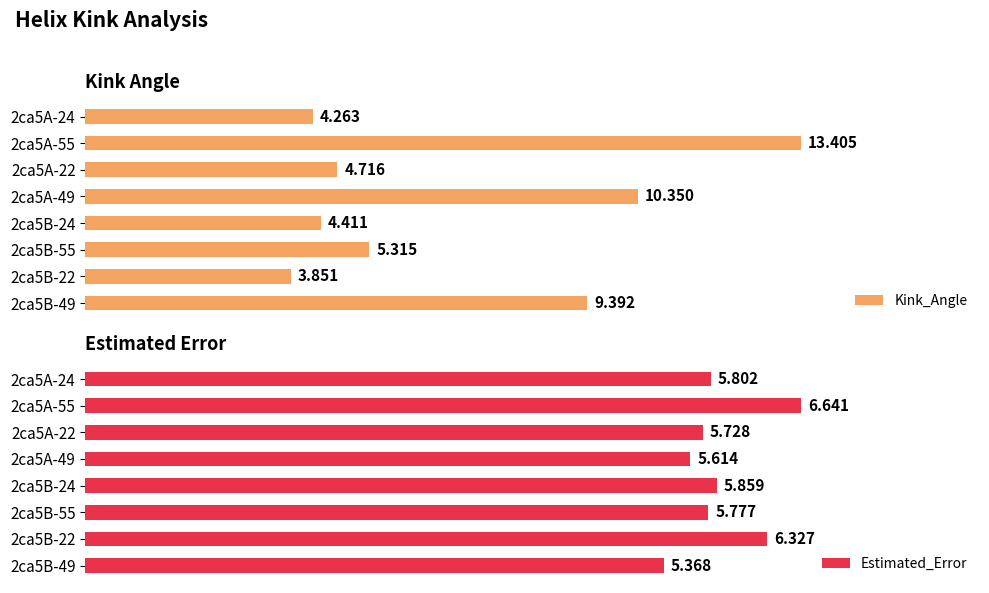

What is the total value across all series at 2ca5A-55?

20.0